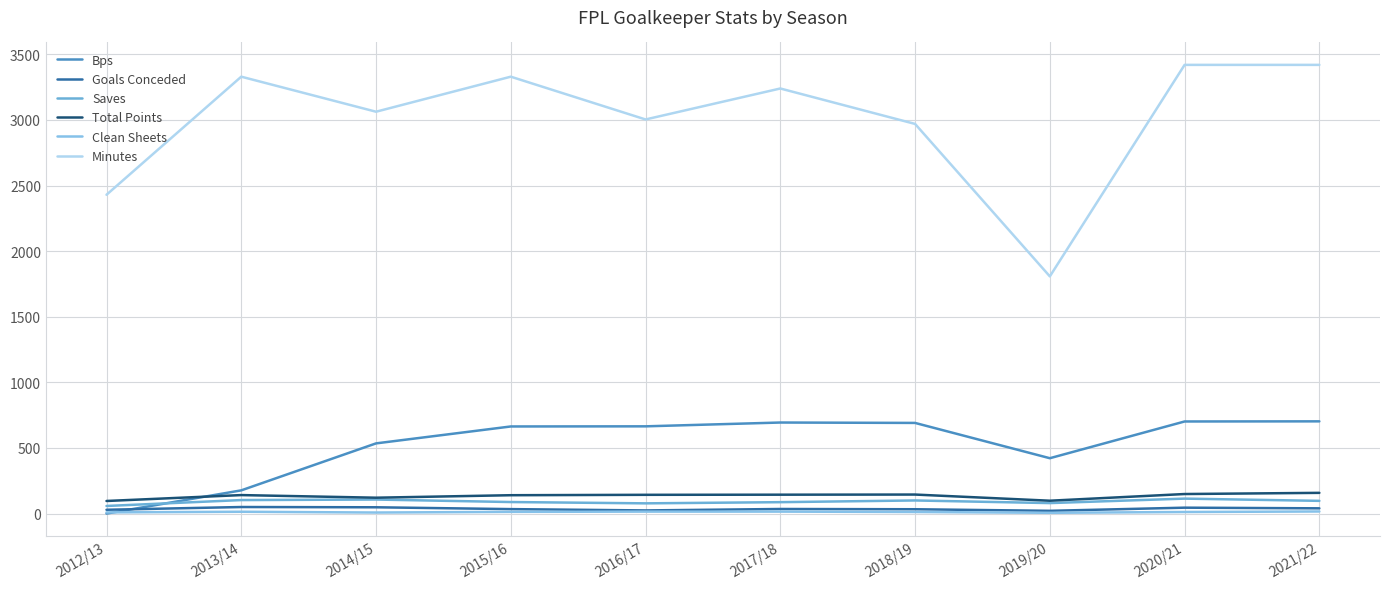

What is the sum of all Saves values?

912